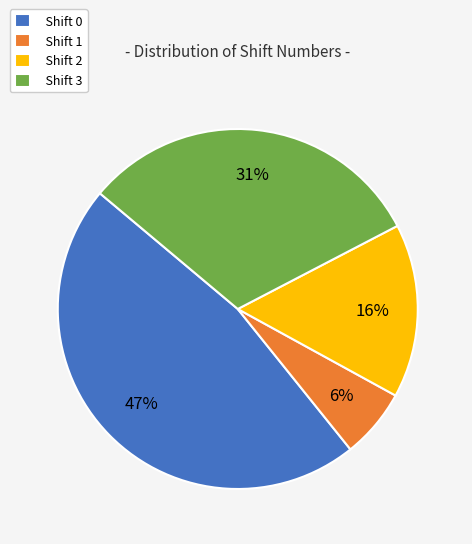

What is the ratio of the value at Shift 0 to the value at Shift 3?

1.5